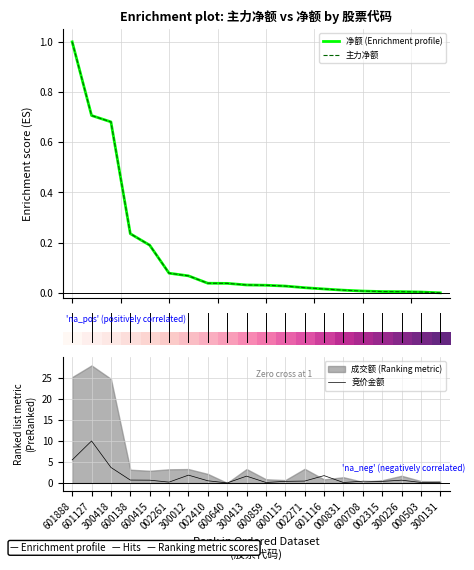

True or false: 净额 (Enrichment profile) and 主力净额 intersect in this chart.

False